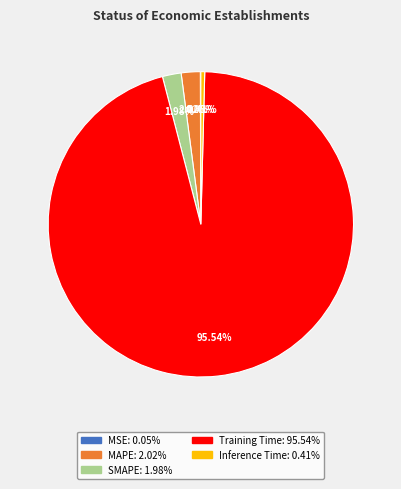

The SMAPE slice represents 2% of the pie. True or false?

True